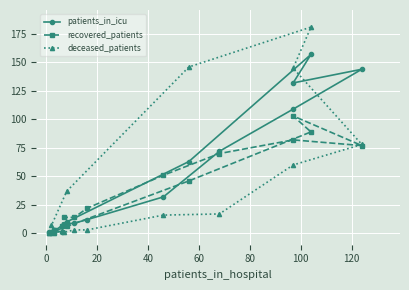

Reading left to right, what are all the values shown in this chart?

patients_in_icu: 3	3	1	8	9	12	32	72	109	144	132	157	63	10	0	1
recovered_patients: 1	3	6	14	14	22	51	70	82	77	103	89	46	6	1	0
deceased_patients: 1	0	2	1	3	3	16	17	60	78	145	181	146	37	7	0